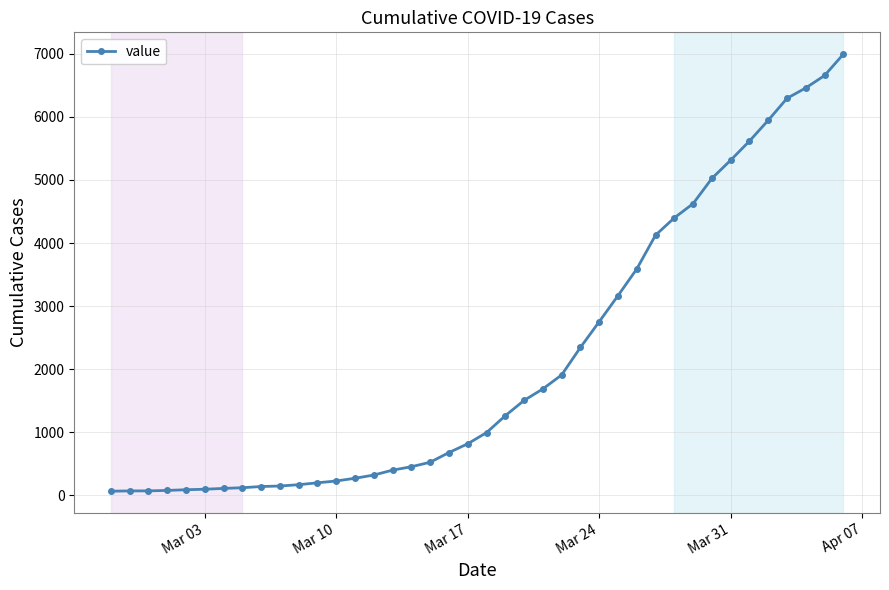

What is the maximum value shown in the chart?

6995